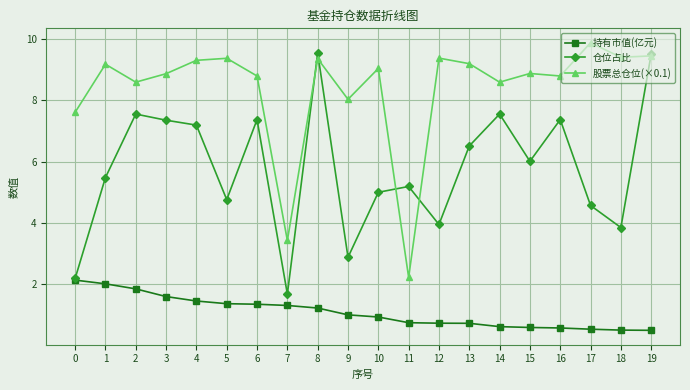

What is the average value of the 持有市值(亿元) series?

1.1